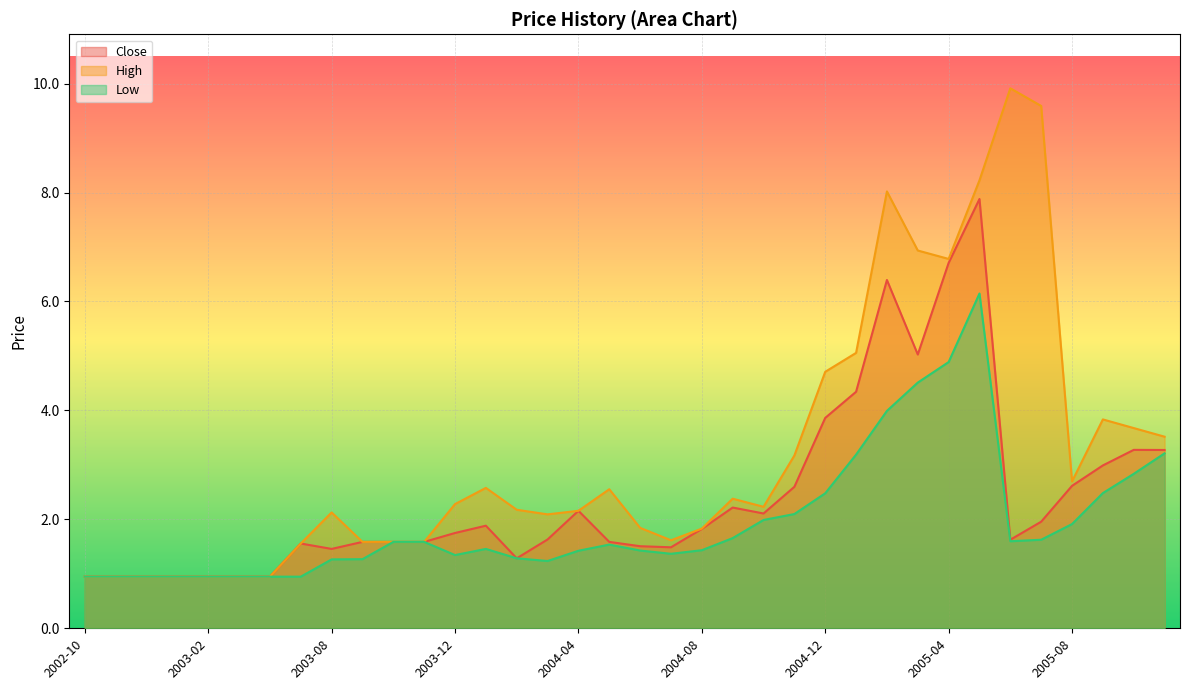

What is the greatest value displayed?

9.9